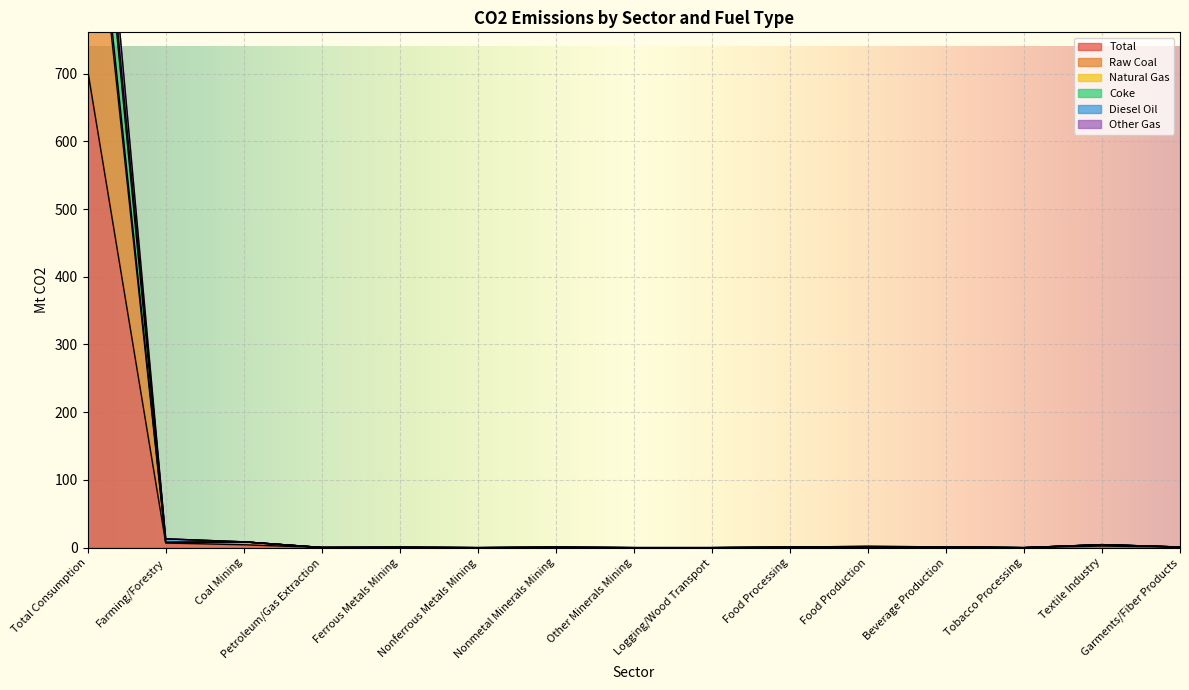

True or false: Natural Gas and Diesel Oil intersect in this chart.

False